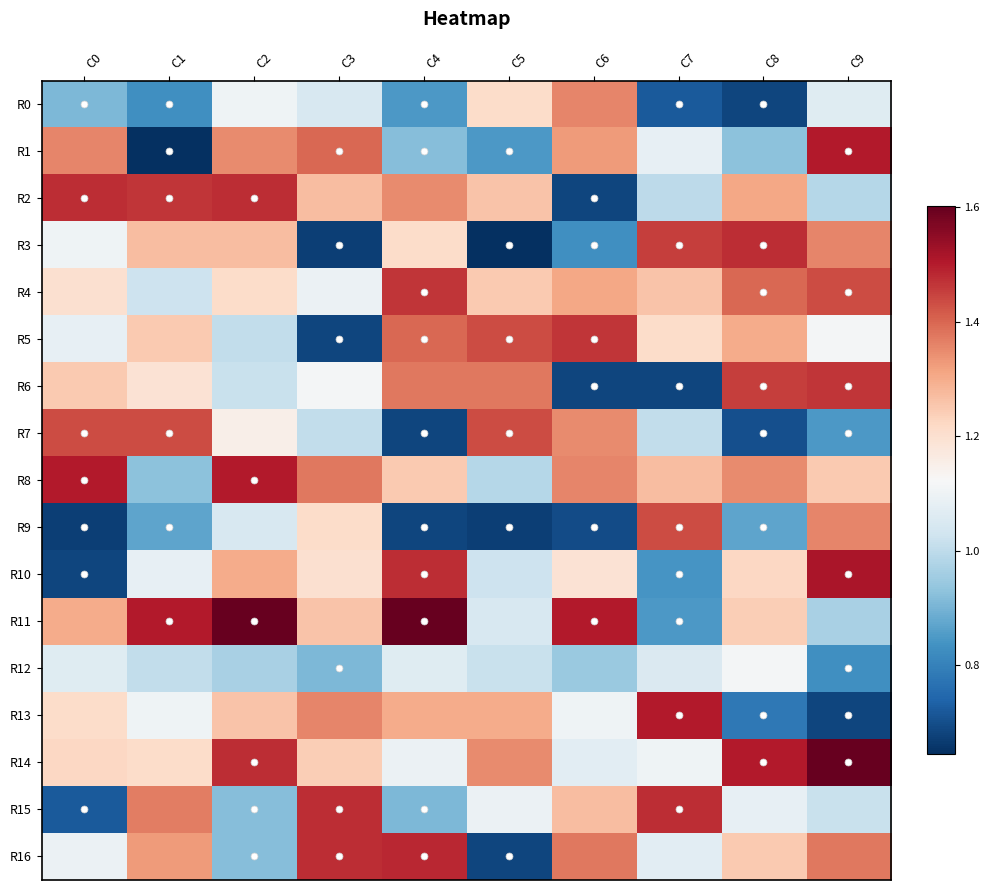

Which series has the widest spread of values?

R1